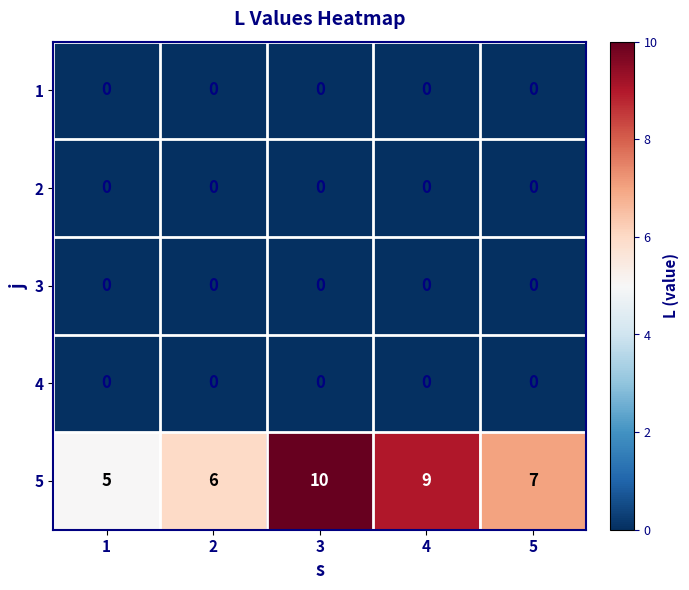

What is the difference between the highest and lowest values at 1?

5